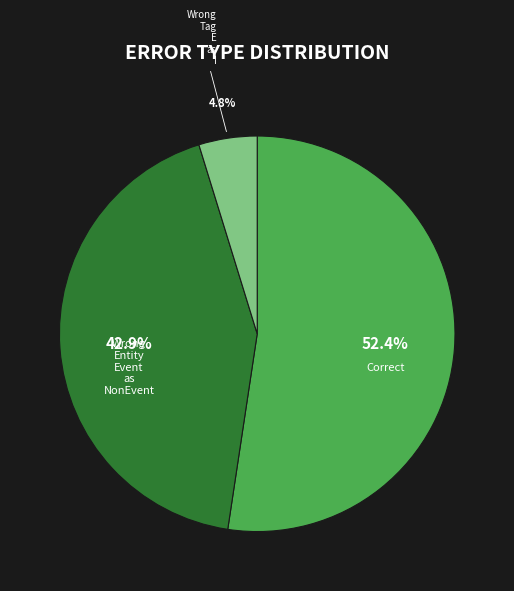

Is there any slice that represents more than half of the pie?

Yes